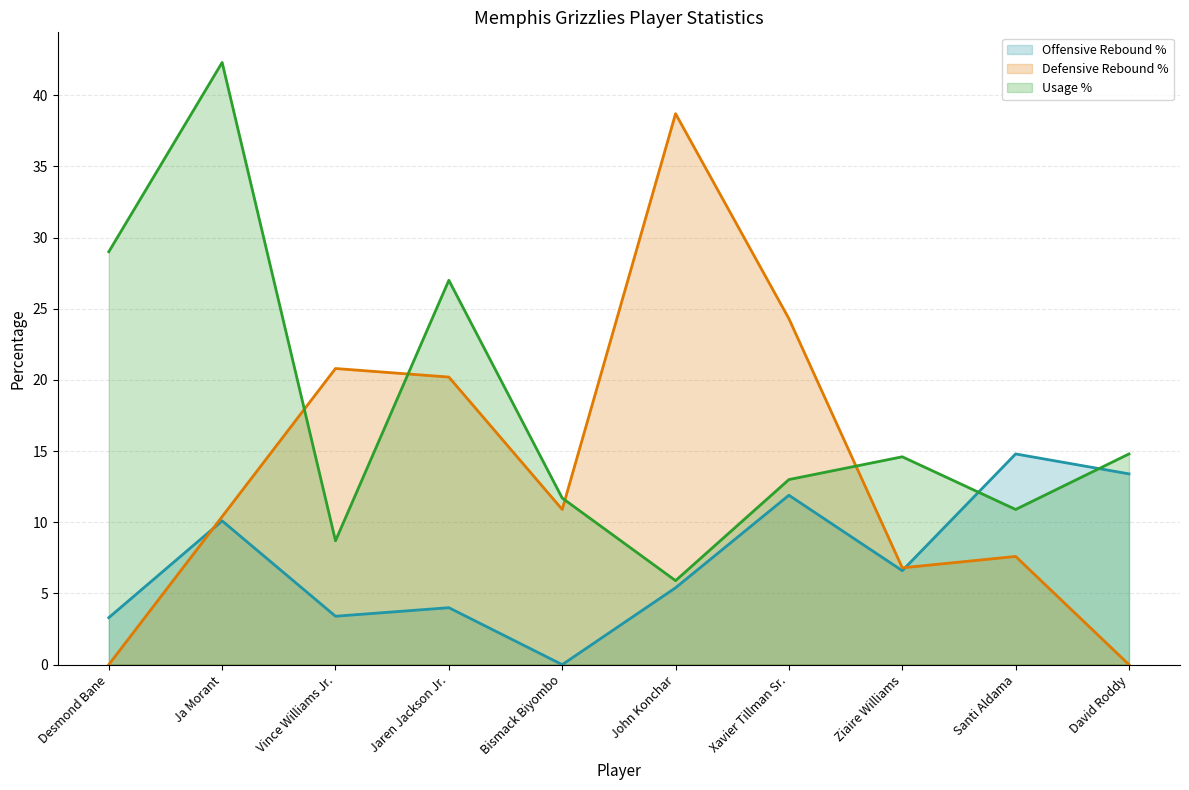

Rank the categories by Offensive Rebound % value from lowest to highest.

Bismack Biyombo, Desmond Bane, Vince Williams Jr., Jaren Jackson Jr., John Konchar, Ziaire Williams, Ja Morant, Xavier Tillman Sr., David Roddy, Santi Aldama